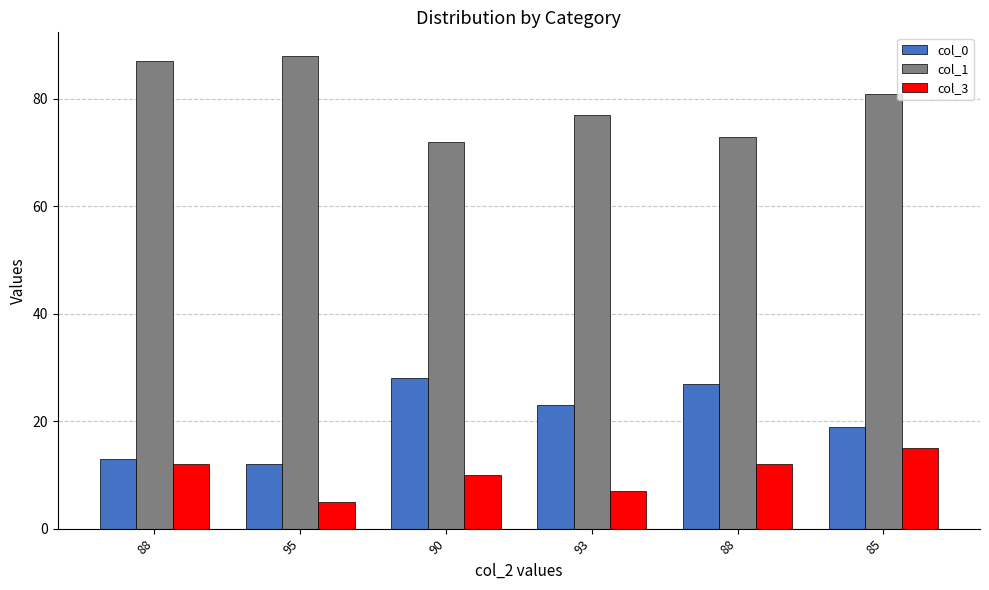

Is the value of col_1 at 95 greater than the value of col_0 at 95?

Yes